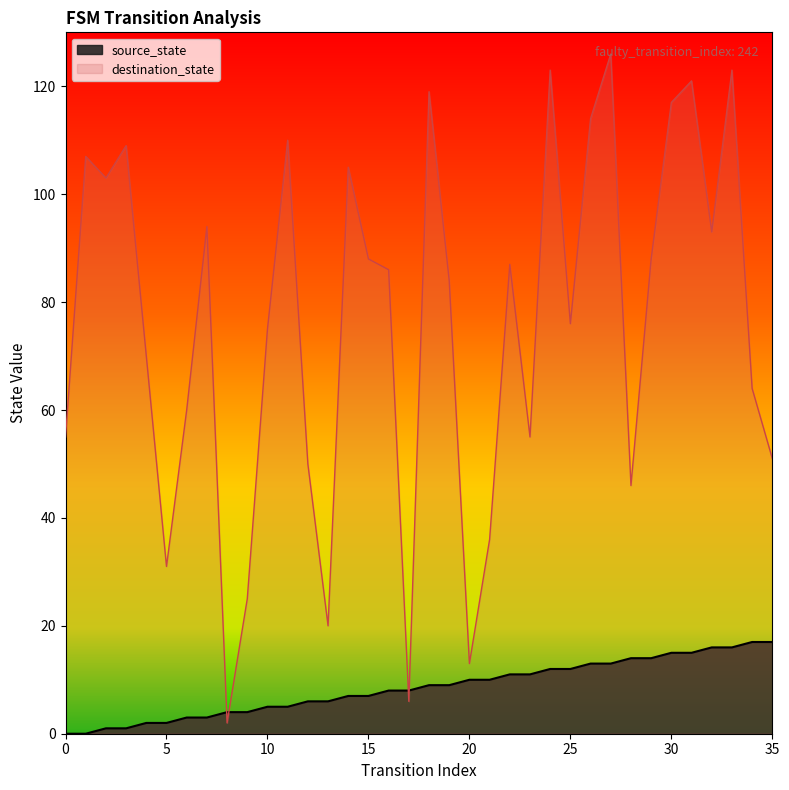

What is the difference between the source_state values at 21 and 28?

4